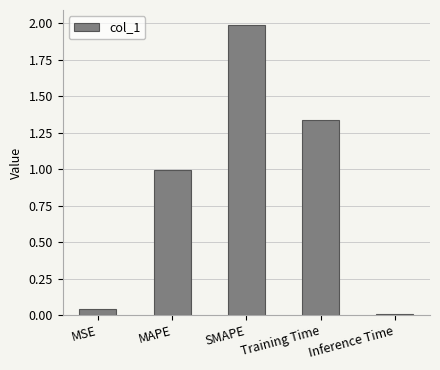

Count the number of categories in the chart.

5